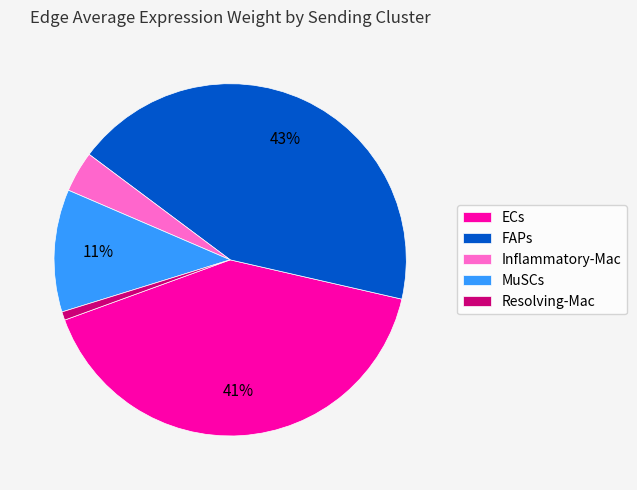

Combined, do Resolving-Mac and FAPs account for over 50%?

No